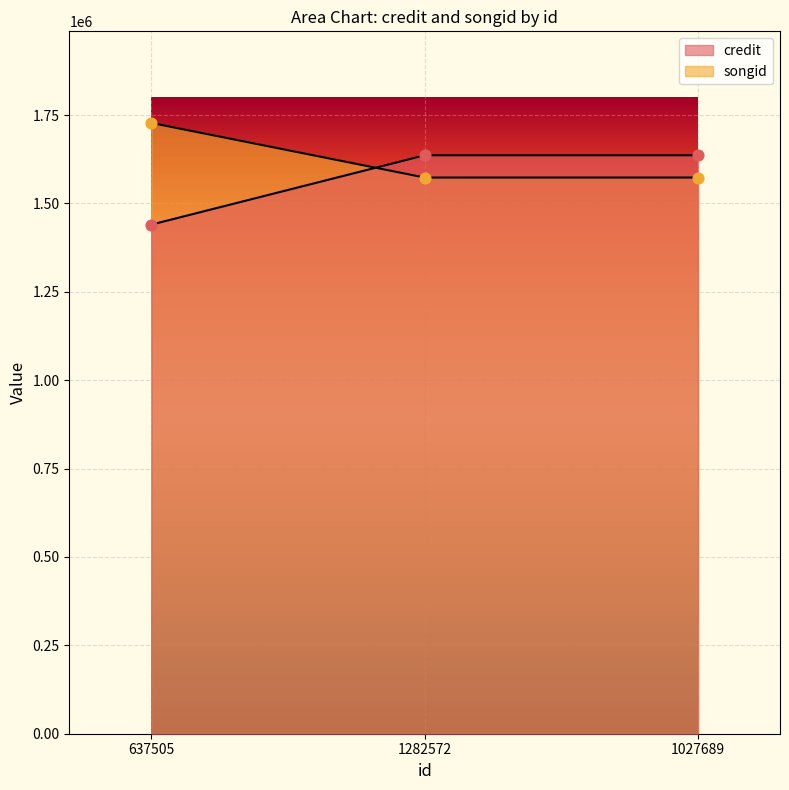

Which series reaches the minimum Y coordinate?

credit